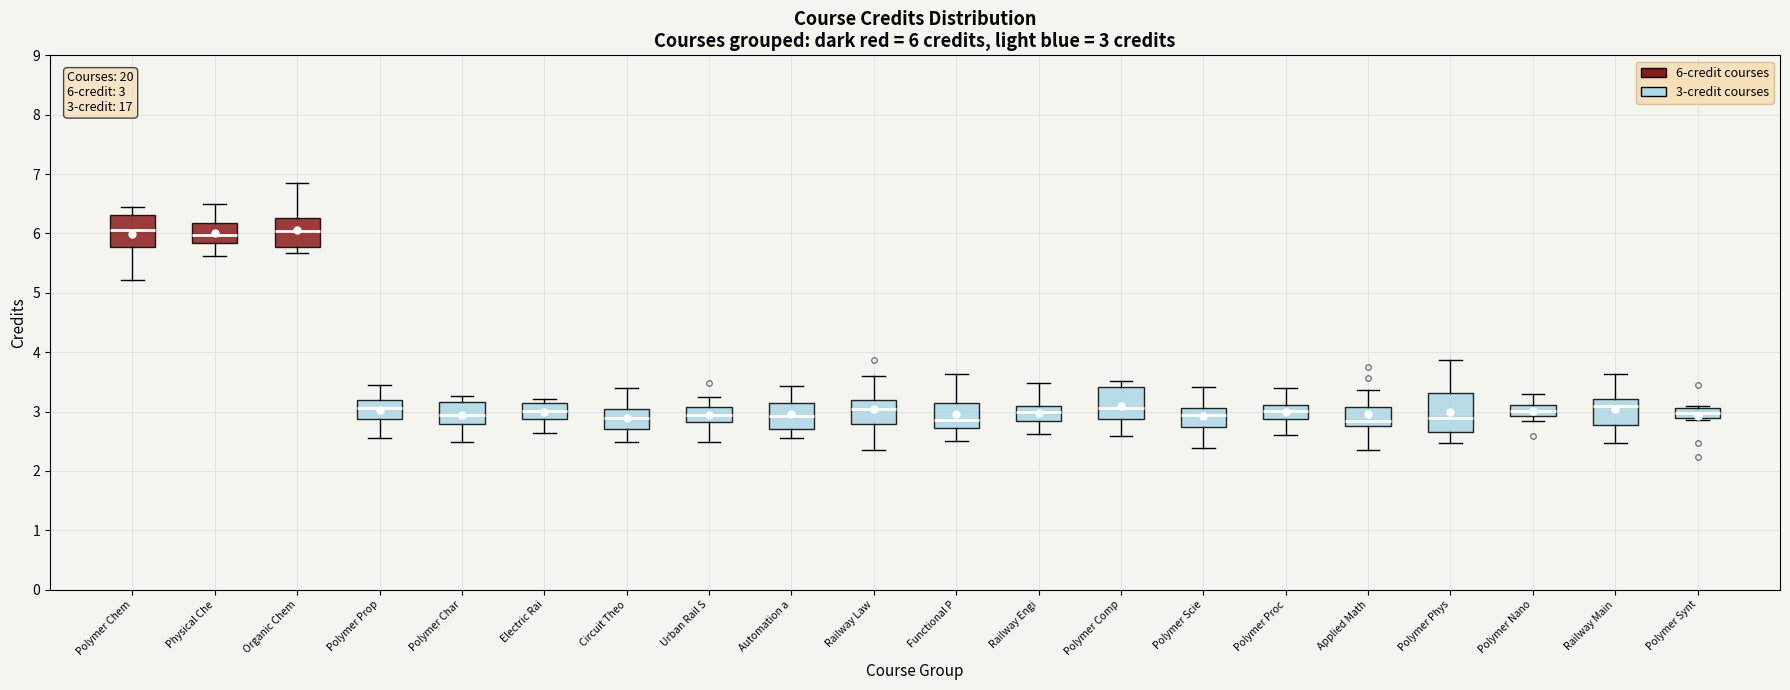

Comparing the boxes themselves (not the whiskers), which one is the tallest?

Polymer Phys